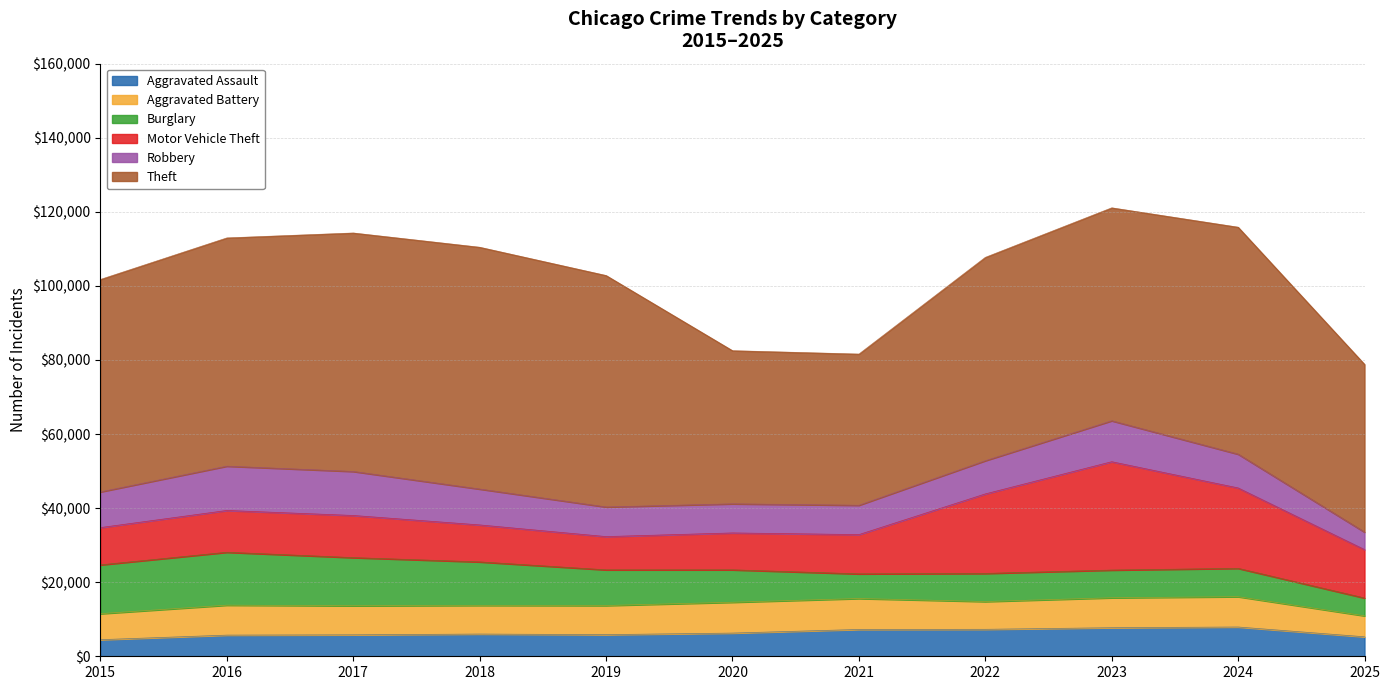

True or false: Motor Vehicle Theft and Aggravated Assault intersect in this chart.

False